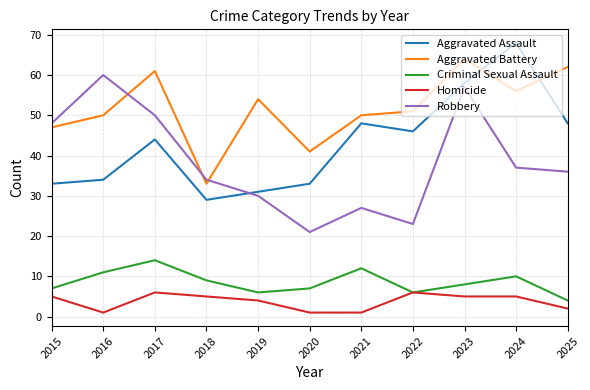

What is the difference between the highest and lowest values at 2024?

63